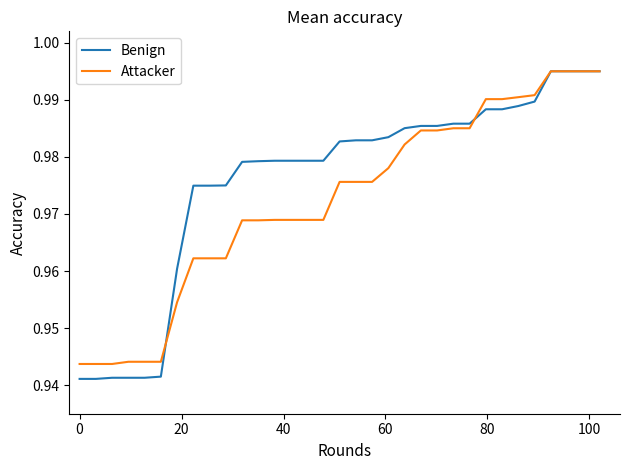

Rank the series by their average value, from lowest to highest.

Attacker, Benign